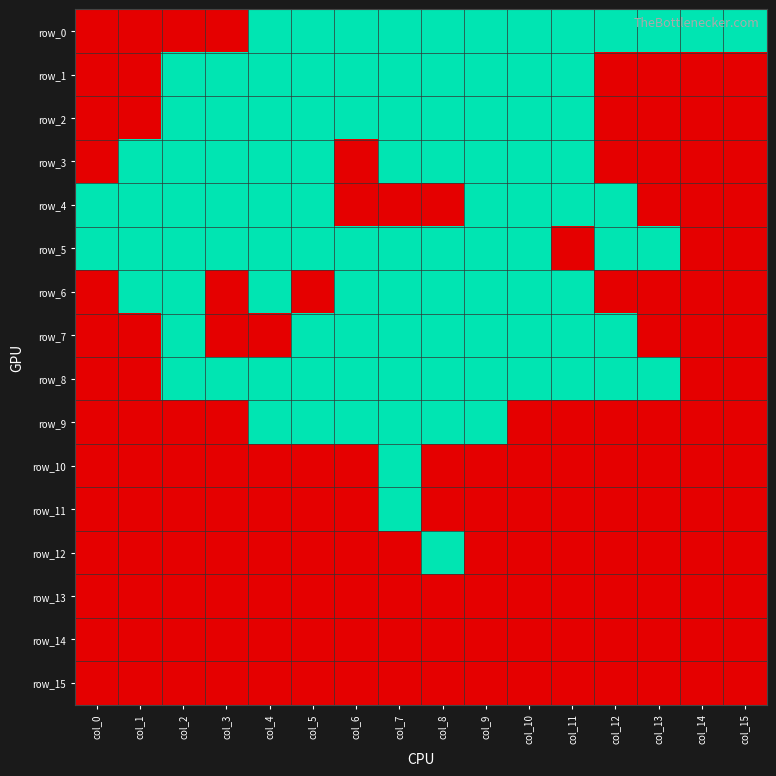

What is the average value of the row_7 series?

1